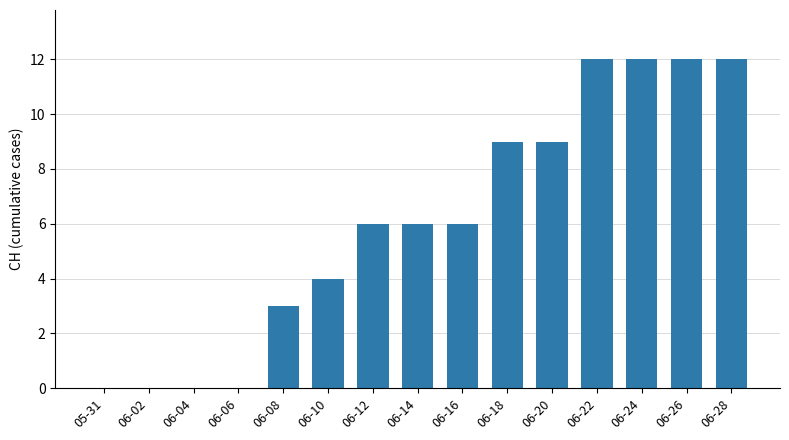

What is the greatest value displayed?

12